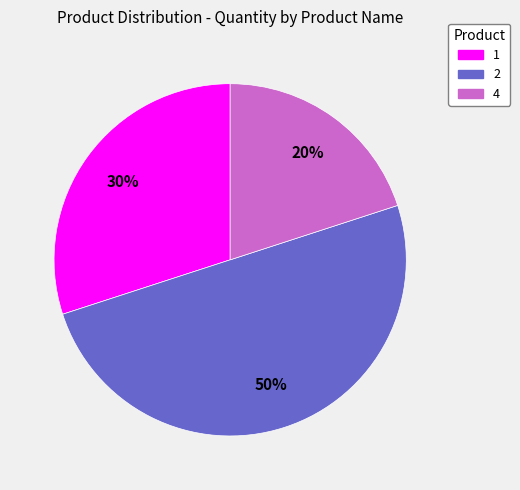

How many segments does this pie chart have?

3